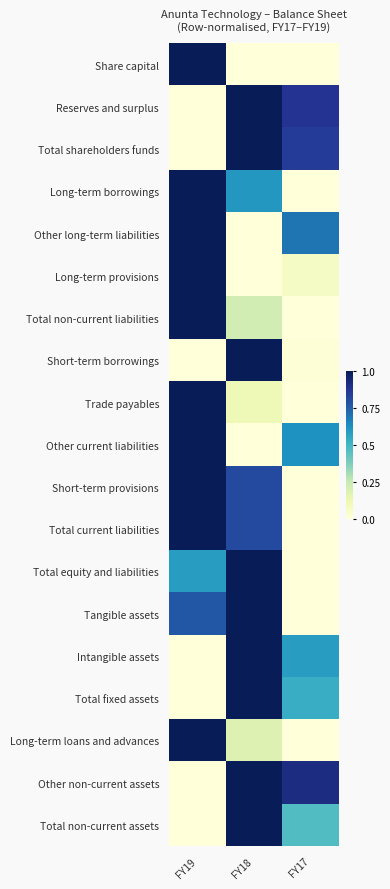

What is the maximum value shown in the chart?

1.0